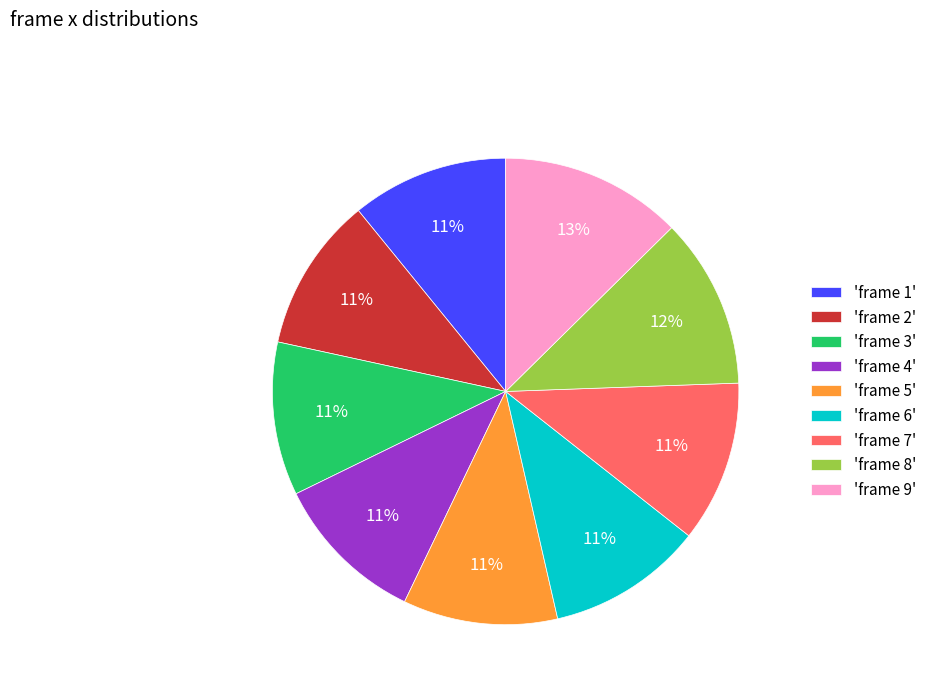

Which category has the biggest portion of the pie?

'frame 9'